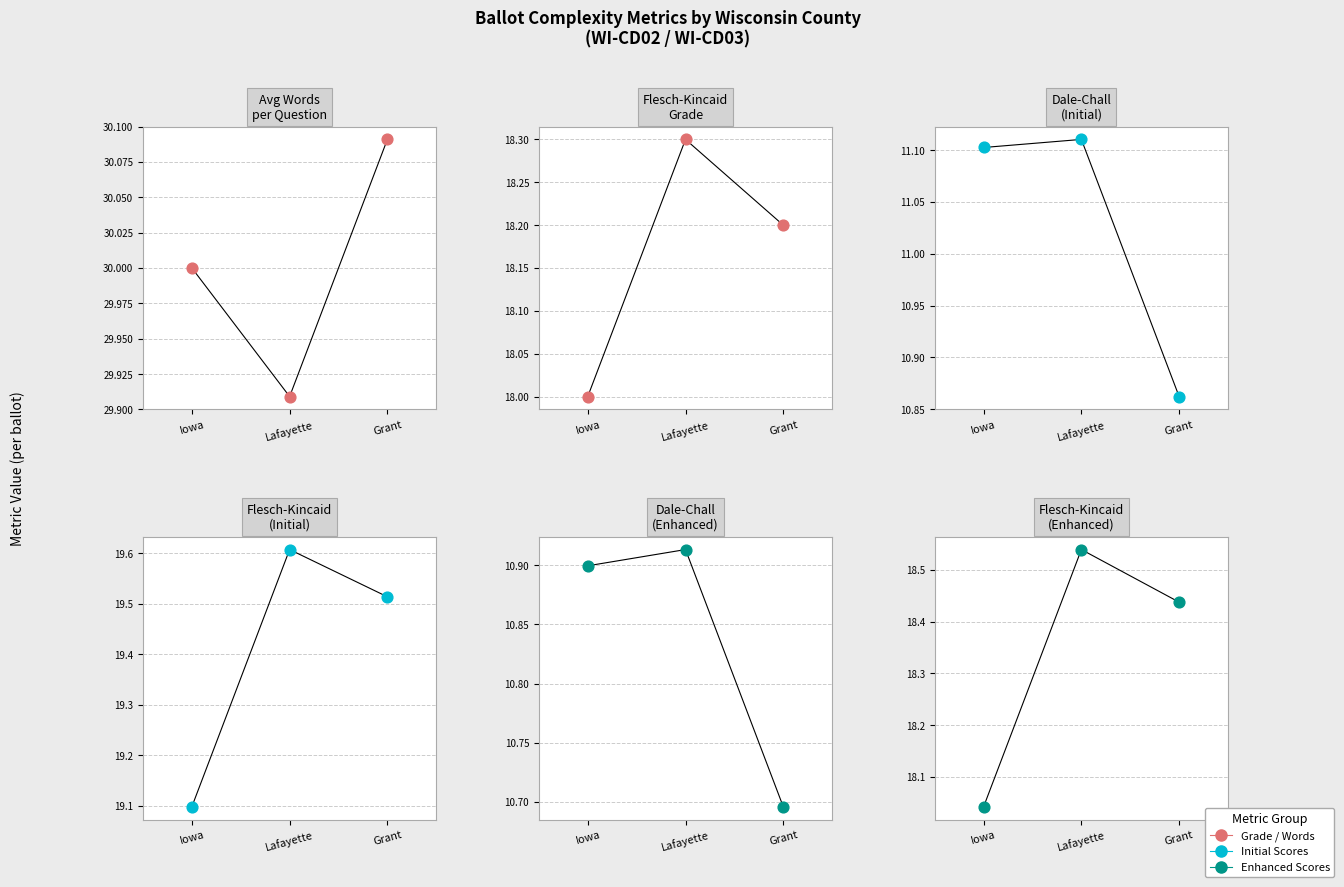

At which category is the sum across all series the highest?

Lafayette